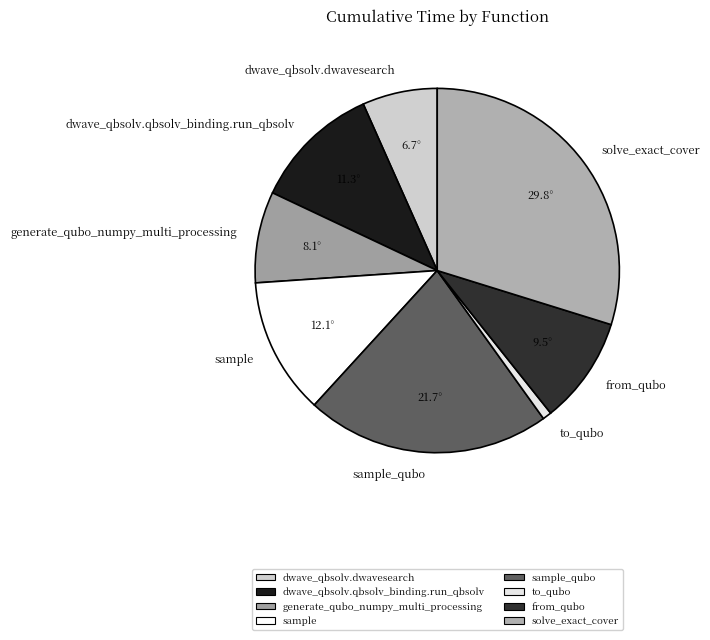

Which slice is the smallest?

to_qubo